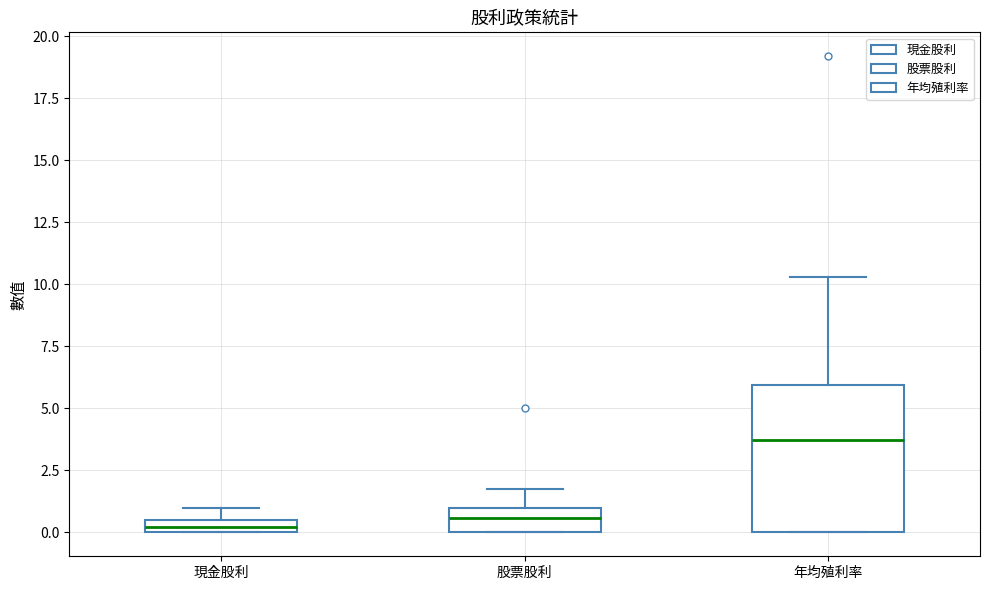

Where is the upper edge of the box for 現金股利 on the y-axis? The values are not printed on the chart, so give them approximately, as read against the axis.

0.5